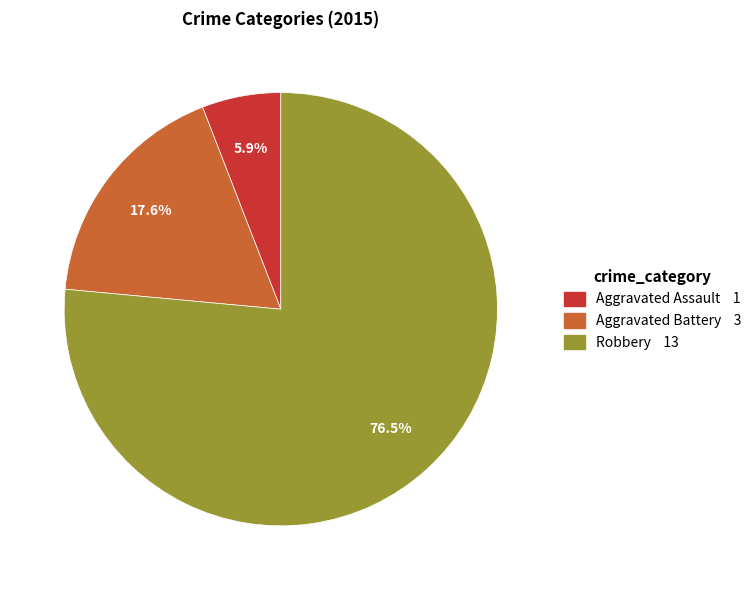

What portion of the pie excludes Aggravated Battery?

82.4%